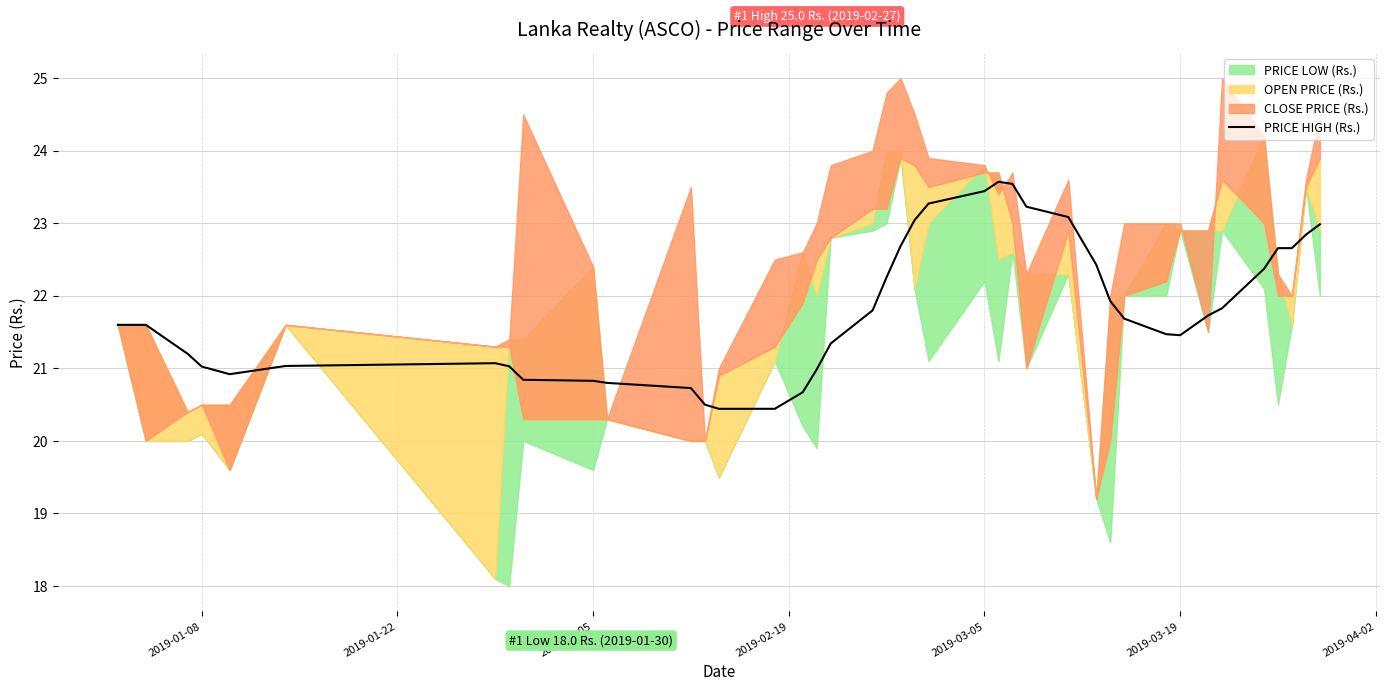

True or false: PRICE HIGH (Rs.) has a value of 15.8 at 2019-03-05.

False